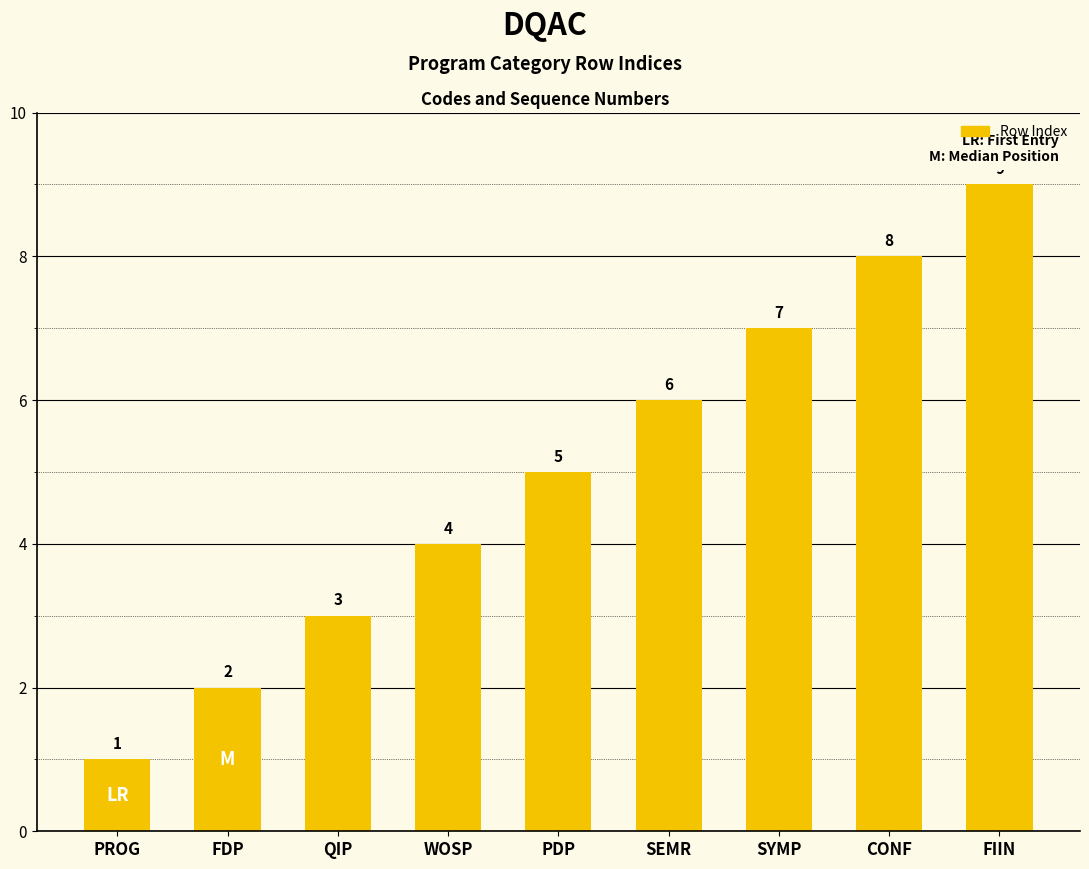

True or false: the data shows 12 at CONF.

False